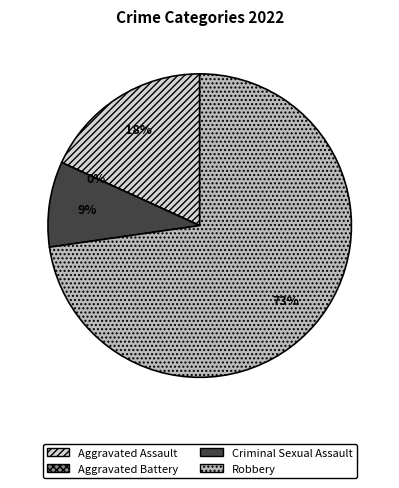

To the nearest percent, what is the combined percentage of Criminal Sexual Assault and Aggravated Battery?

9%